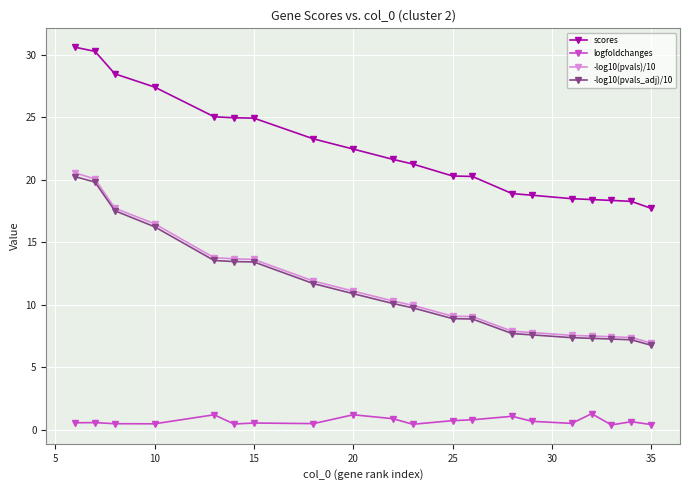

True or false: -log10(pvals)/10 and logfoldchanges cross at least once.

False